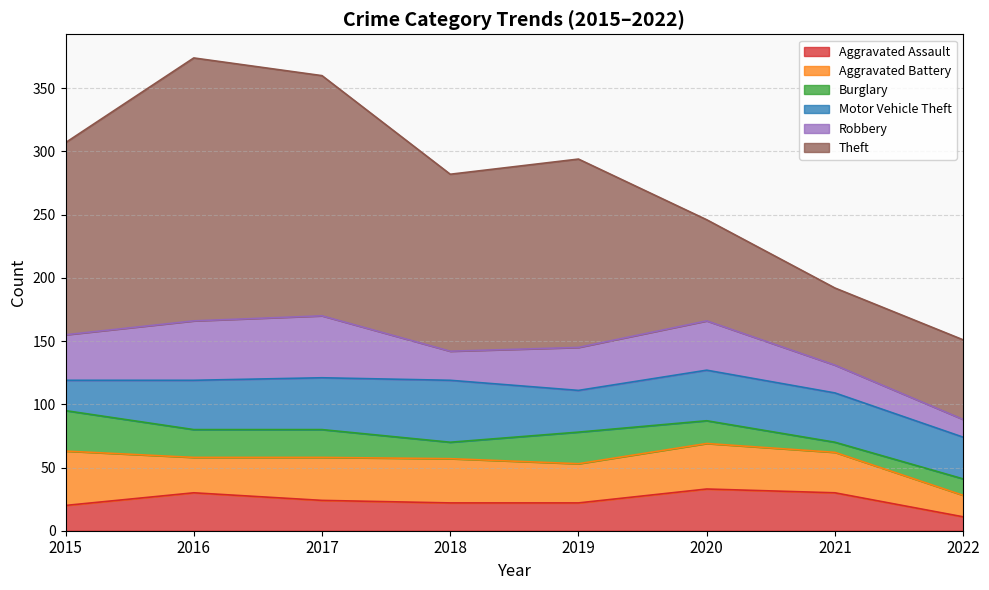

Rank the categories by Theft value from lowest to highest.

2021, 2022, 2020, 2018, 2019, 2015, 2017, 2016